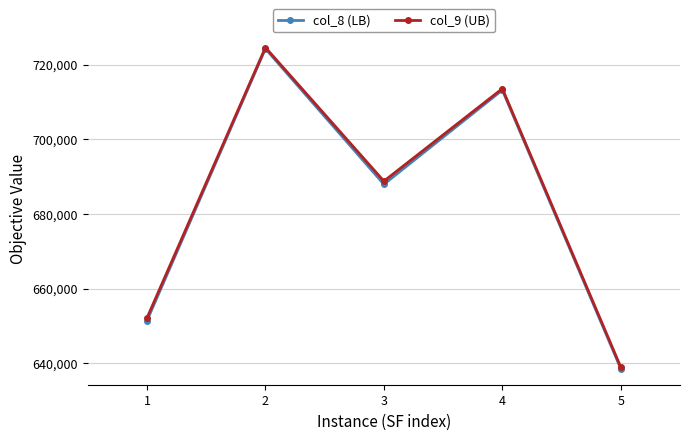

Which series has the largest range (max minus min)?

col_8 (LB)